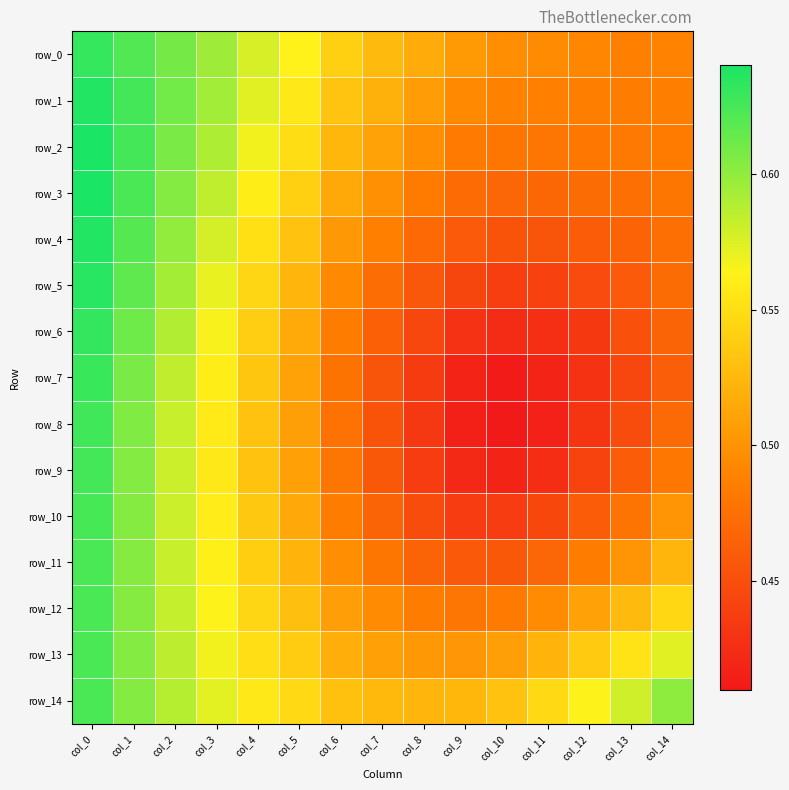

What is the sum of the row_9 values at col_14 and col_13?

0.9